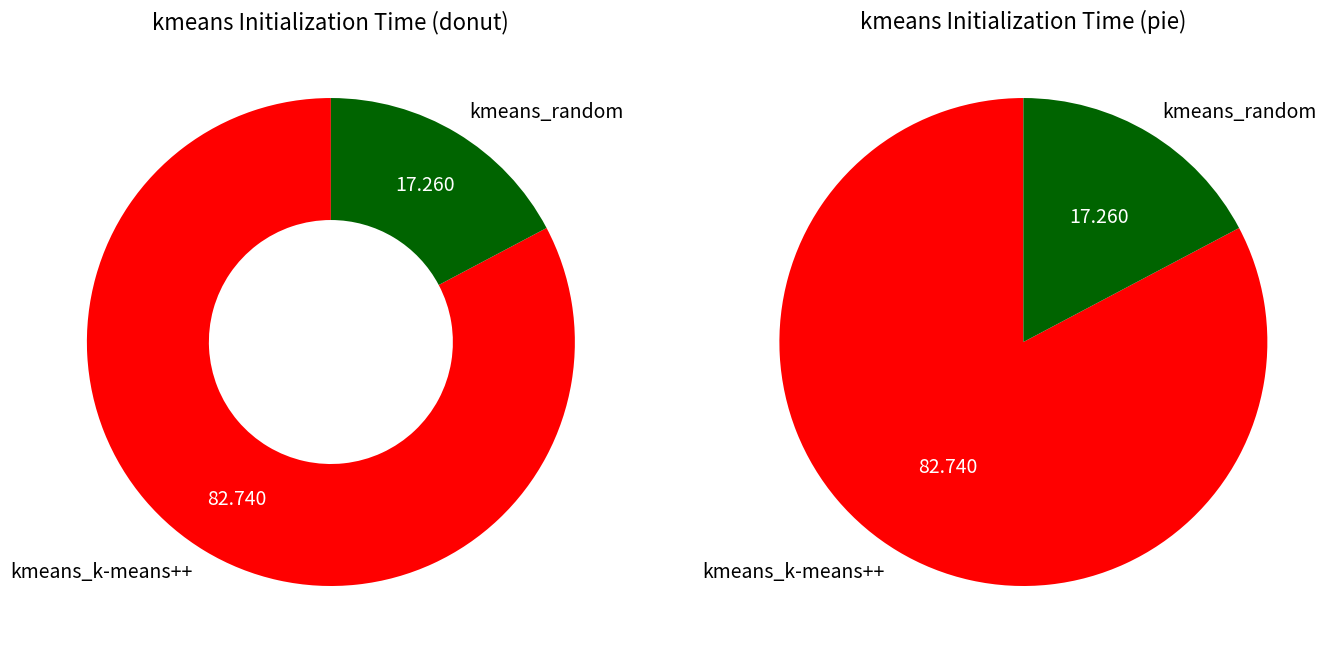

What is the largest slice in the pie chart?

kmeans_k-means++